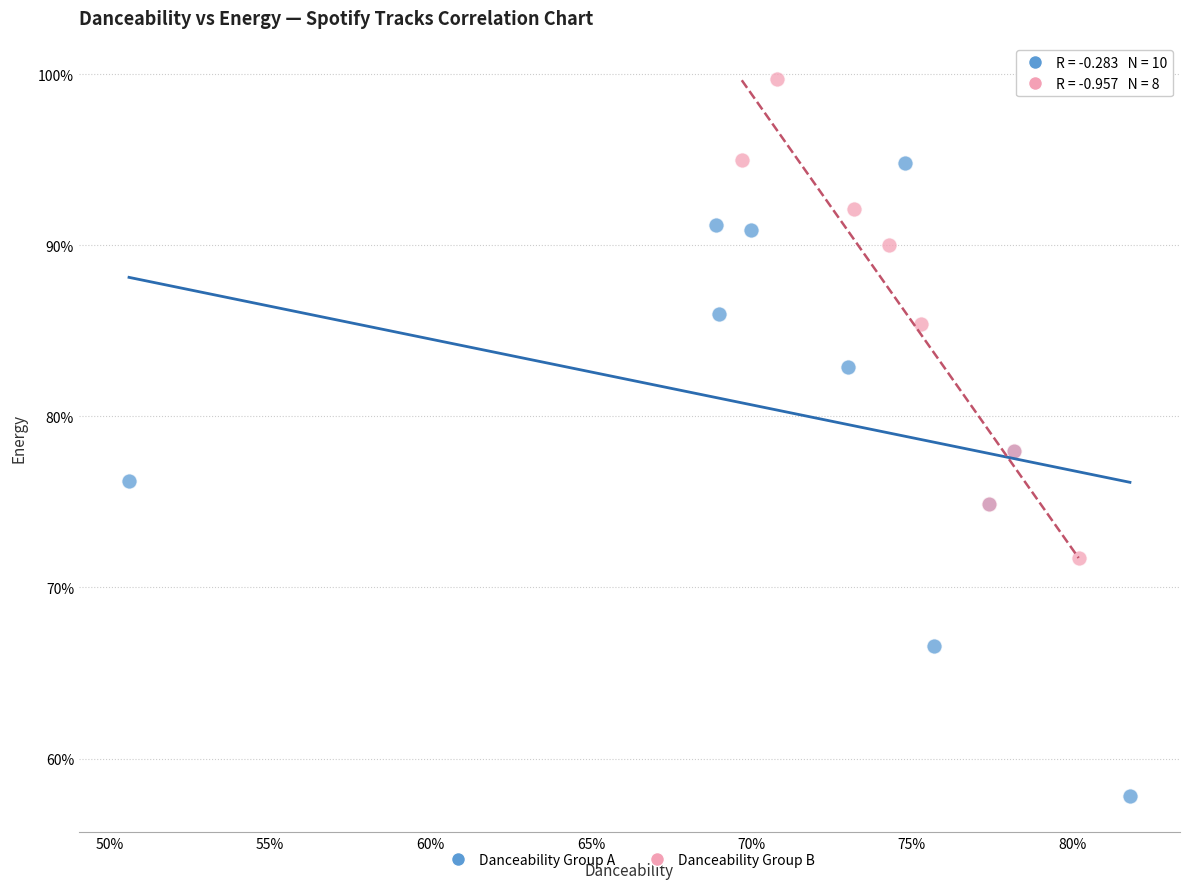

What are all the series names shown in the legend?

Danceability Group A, Danceability Group B